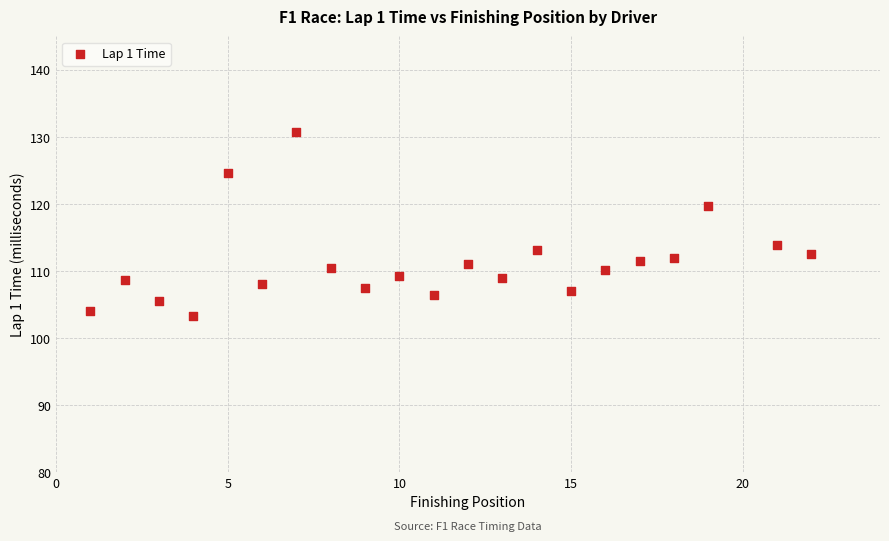

What is the range of Y values (max minus min)?

27.4